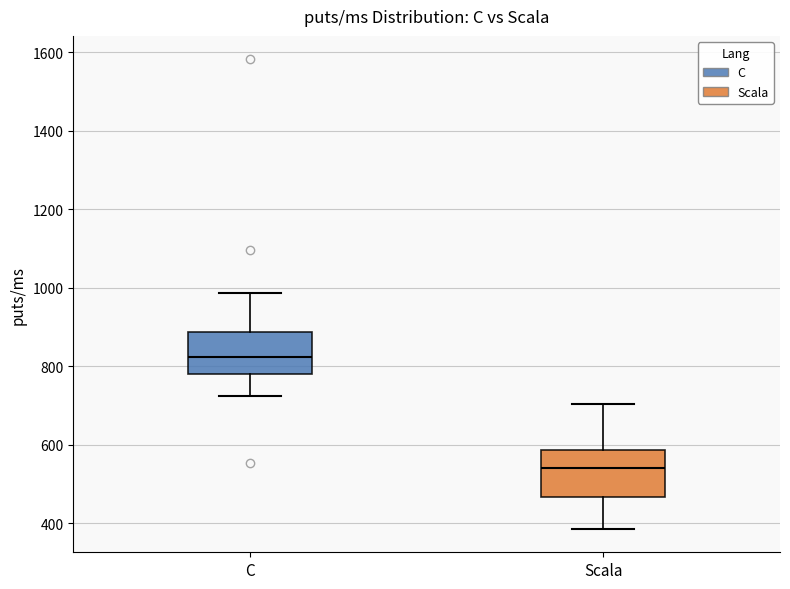

Which box's median line is the lowest?

Scala